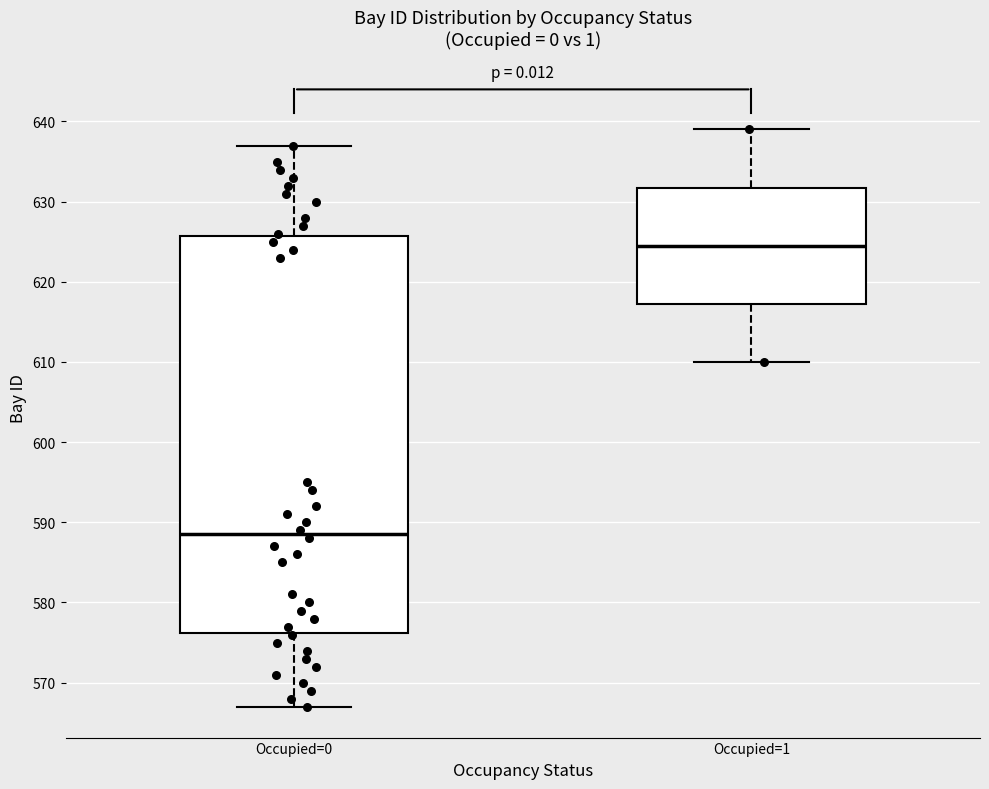

Where does the upper whisker of the box for Occupied=0 end on the y-axis? The values are not printed on the chart, so give them approximately, as read against the axis.

637